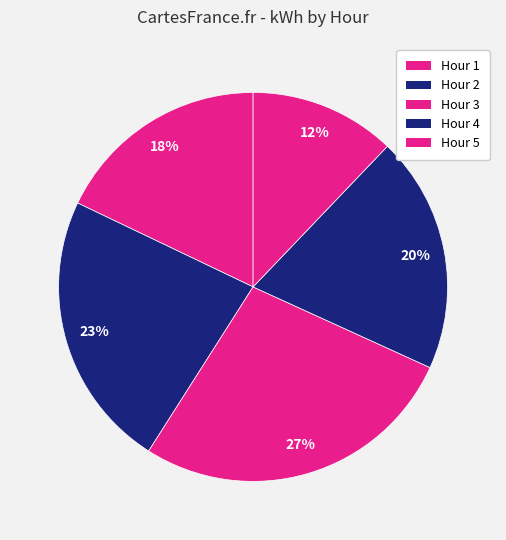

How many slices are in this pie chart?

5